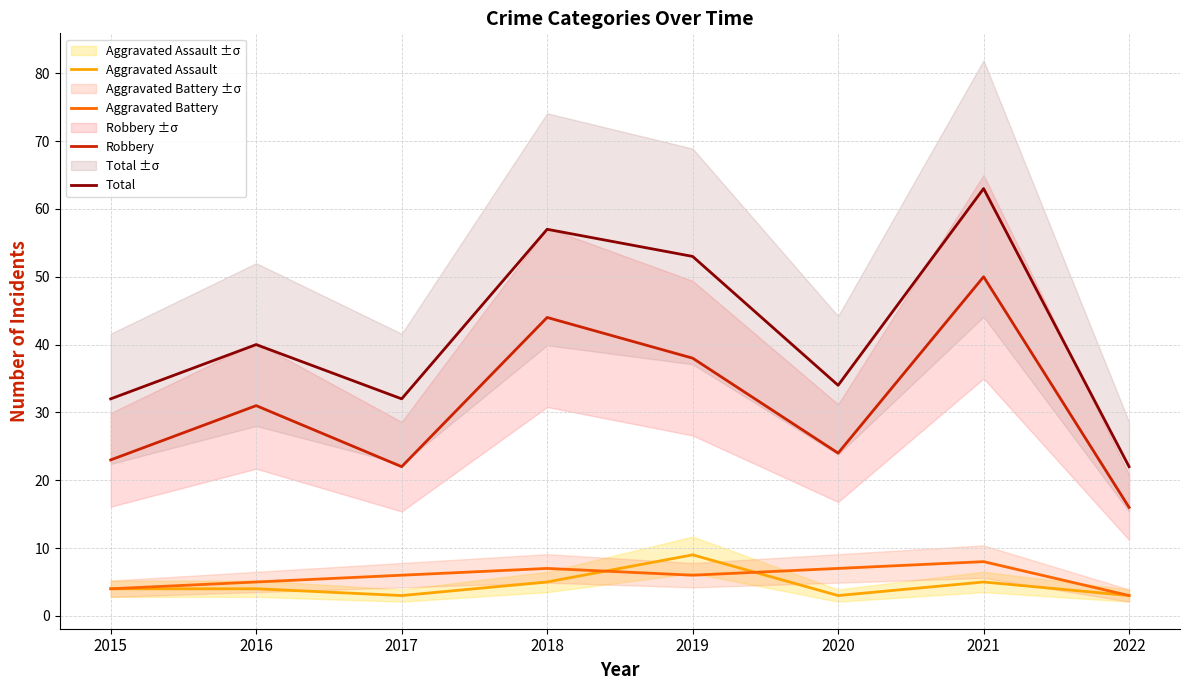

What are all the series names shown in the legend?

Aggravated Assault, Aggravated Battery, Robbery, Total